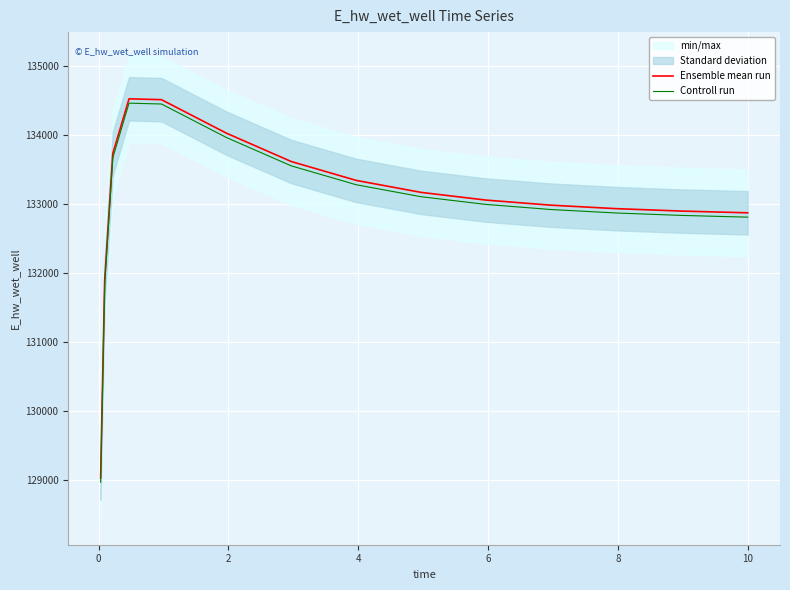

Which series has the largest total across all categories?

Ensemble mean run